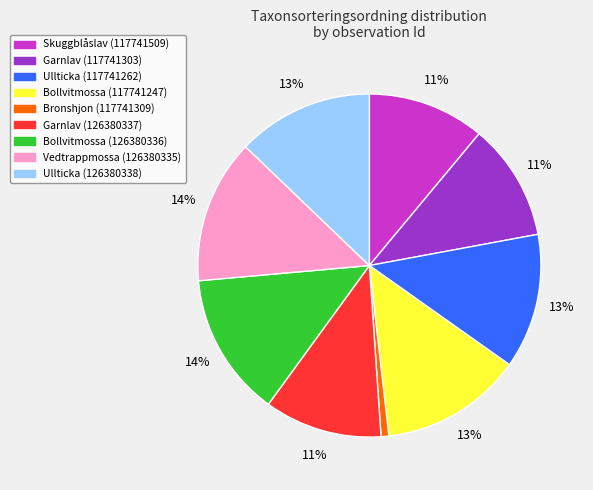

Is it true that Garnlav (126380337) is 1% of the pie?

False